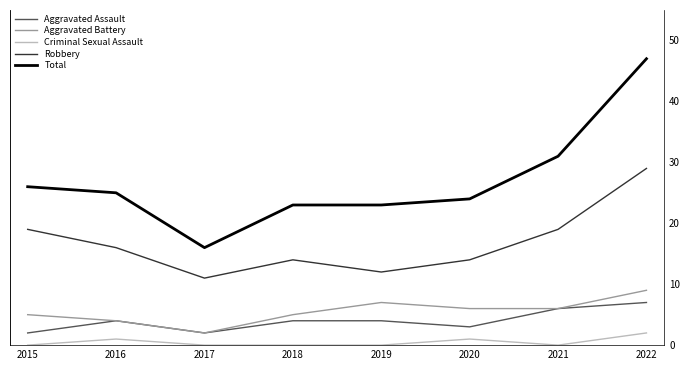

What is the highest value of the Robbery series?

29